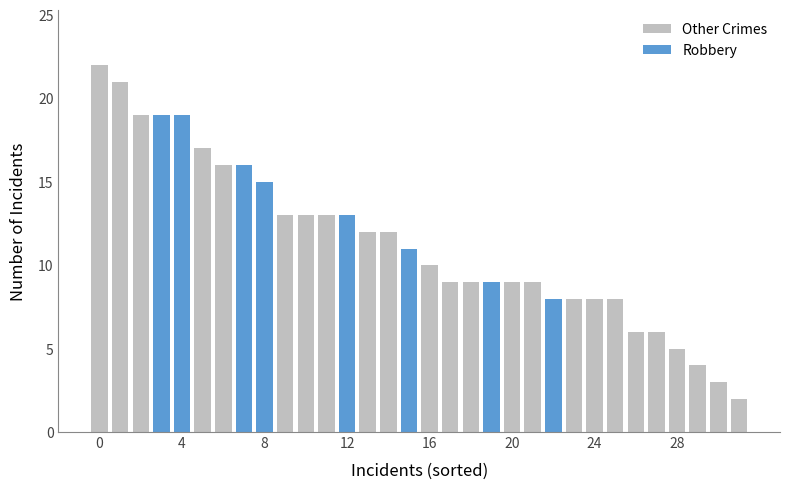

What is the minimum value shown in the chart?

2